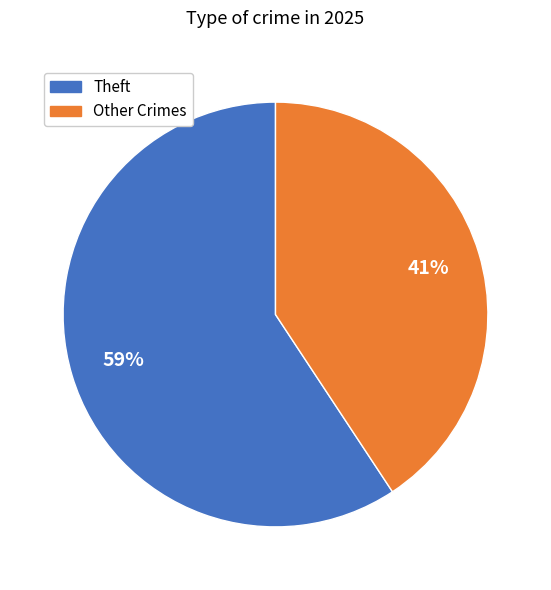

How many slices are in this pie chart?

2